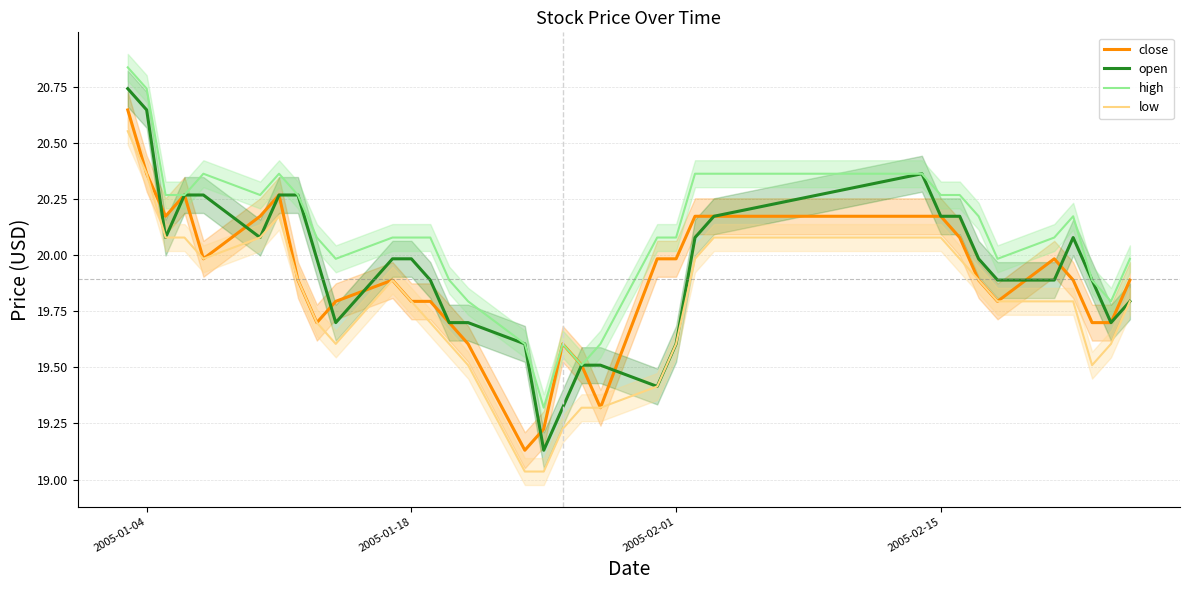

The open series shows 8.7 at 2005-01-04. True or false?

False